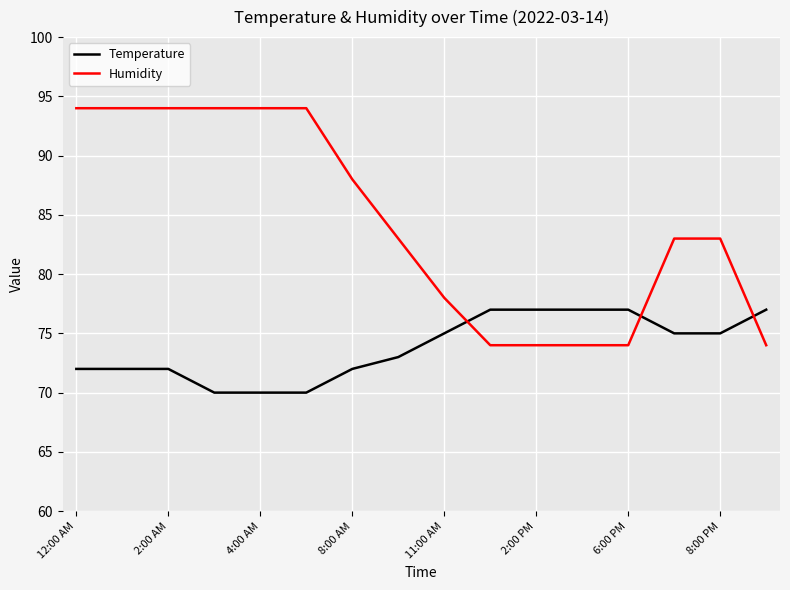

Does the chart have visible grid lines?

Yes